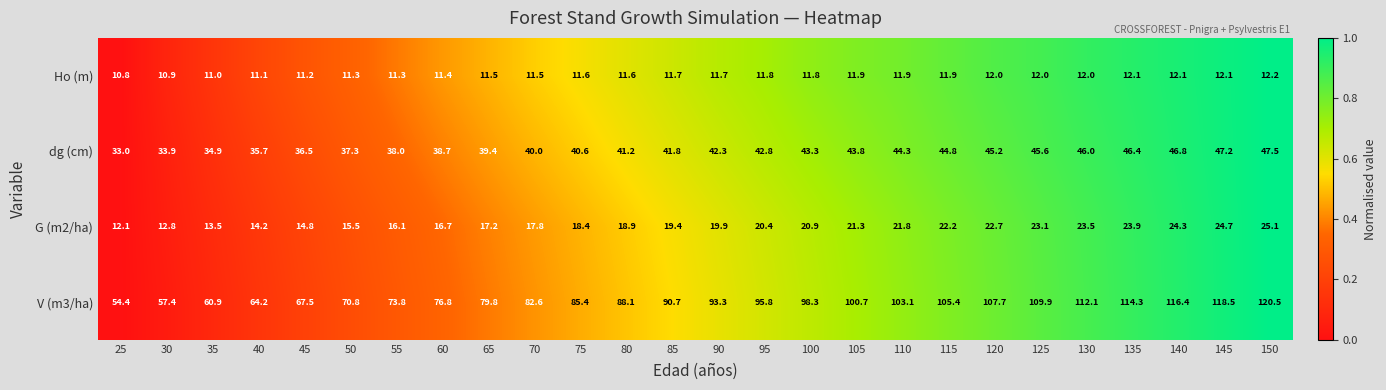

True or false: G (m2/ha) has a value of 22.2 at 115.

True